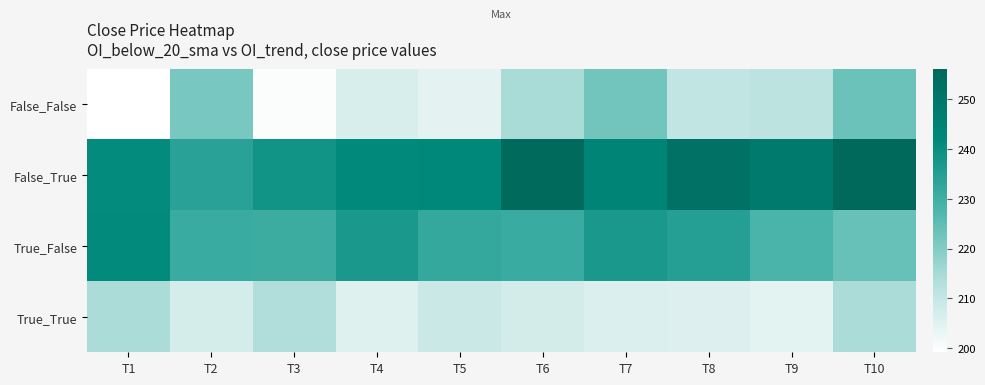

Rank the series at T2 from lowest to highest value.

True_True, False_False, True_False, False_True